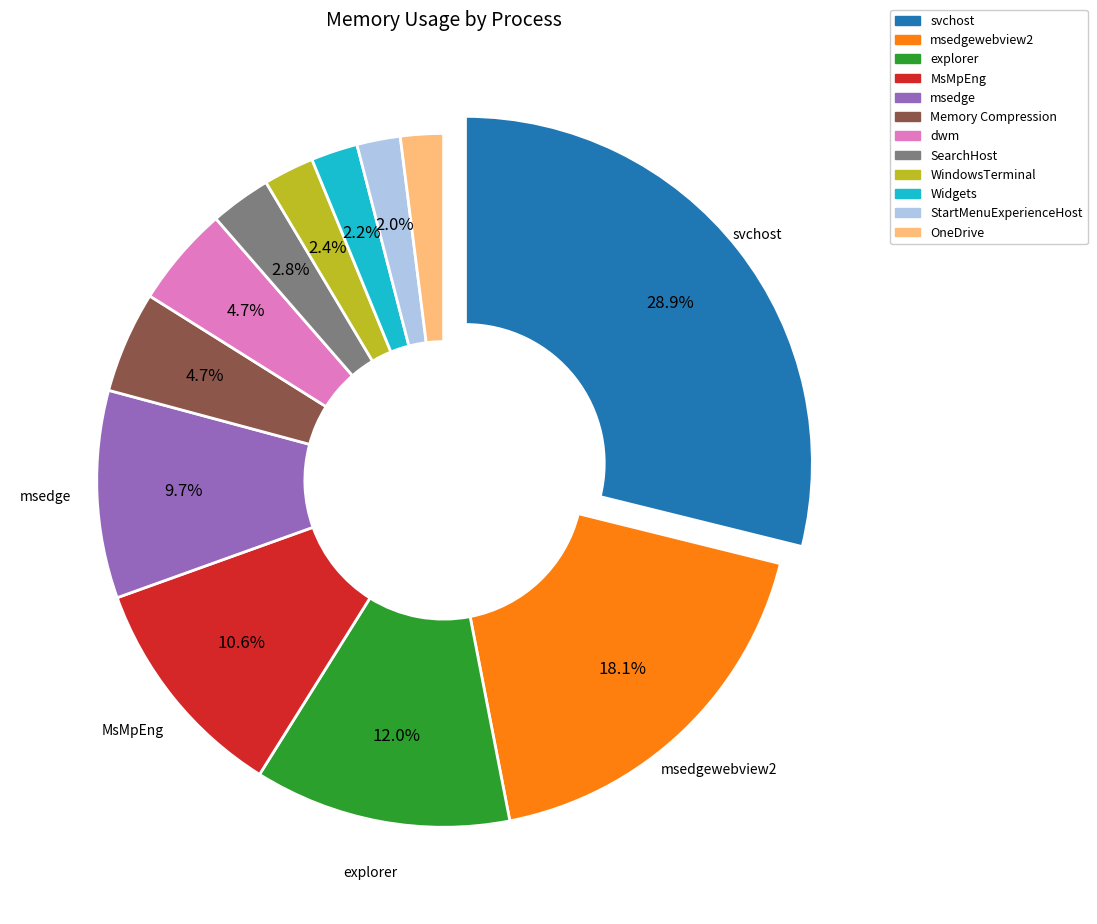

How many segments does this pie chart have?

12